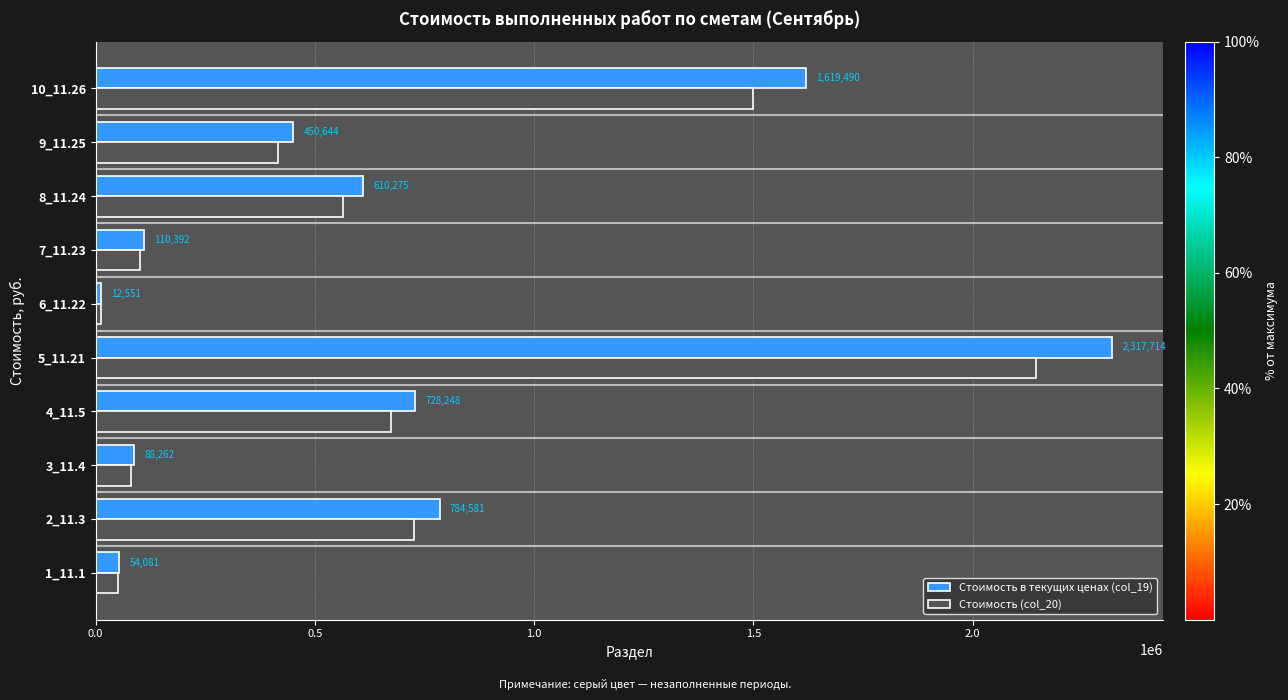

What are all the series names shown in the legend?

Стоимость в текущих ценах (col_19), Стоимость (col_20)